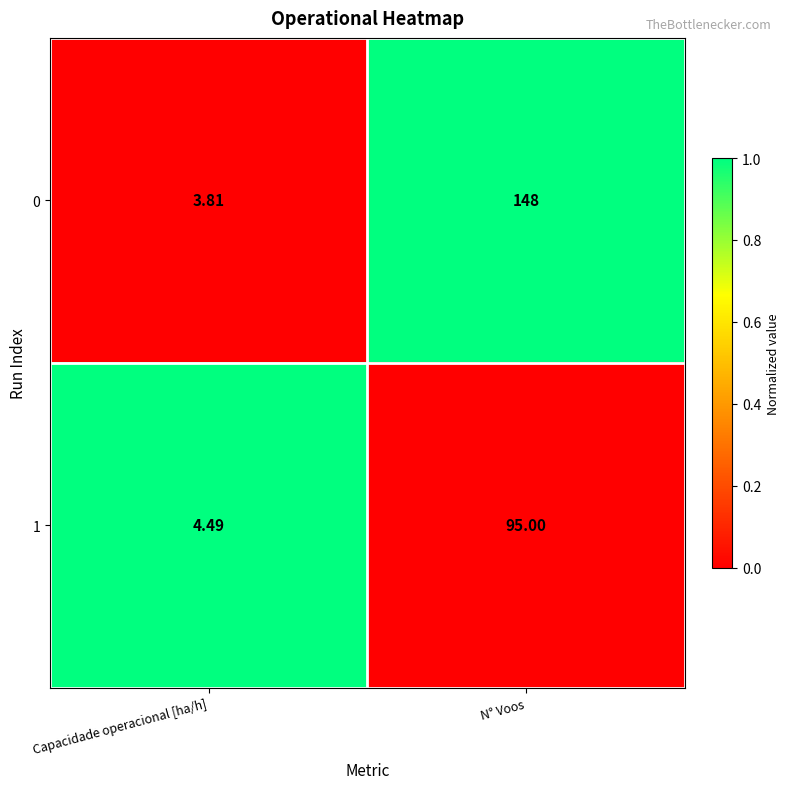

Which series changed the most between Capacidade operacional [ha/h] and N° Voos?

0